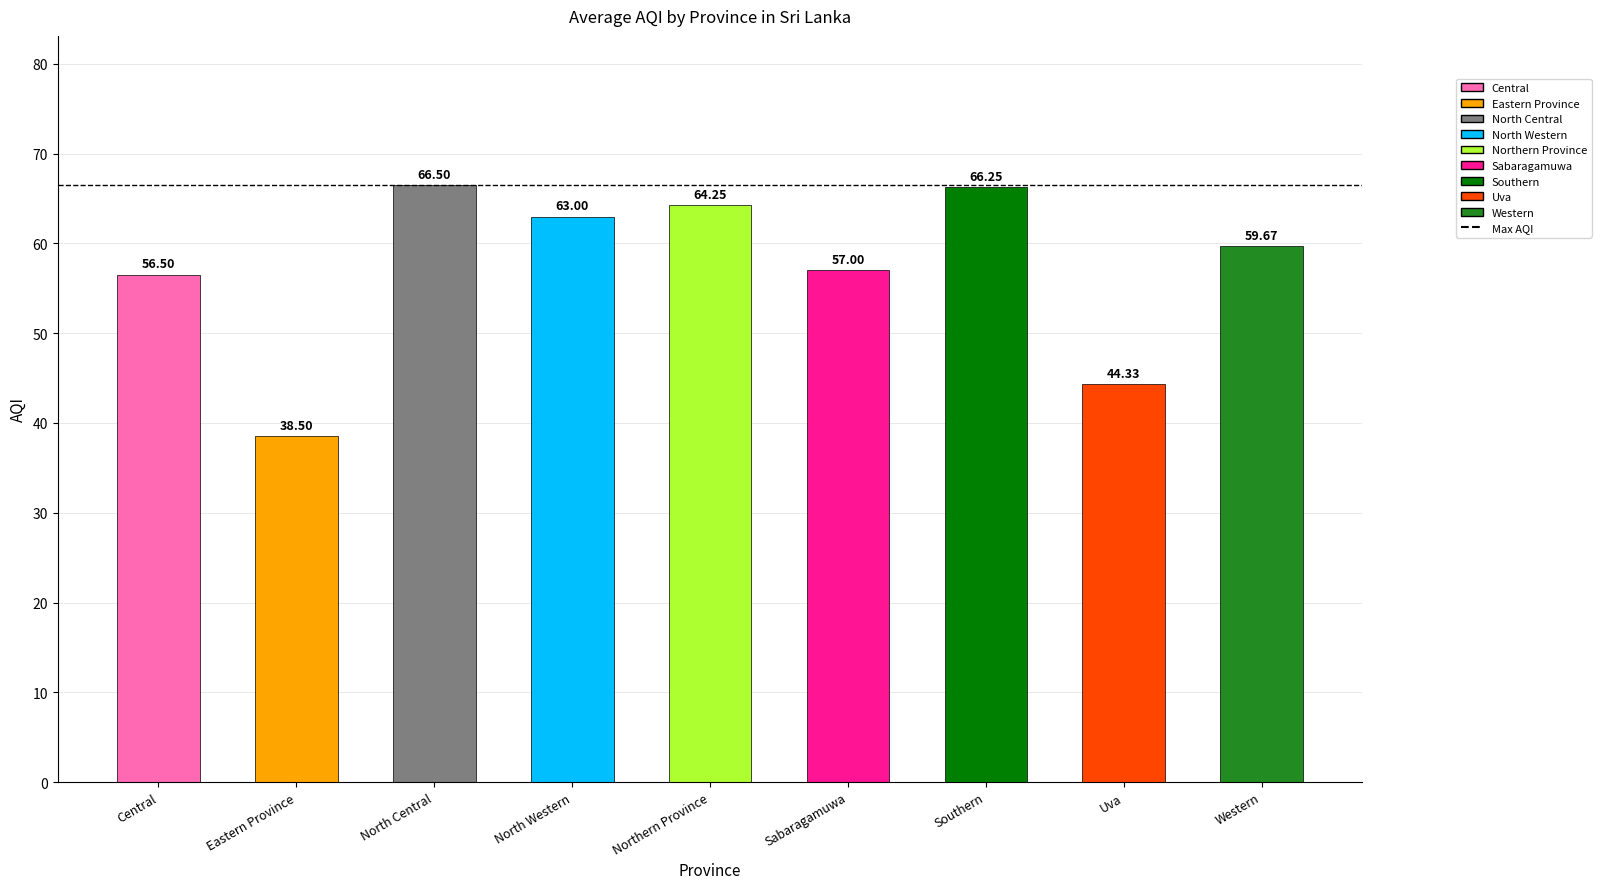

What is the difference between the second highest and second lowest values?

21.9